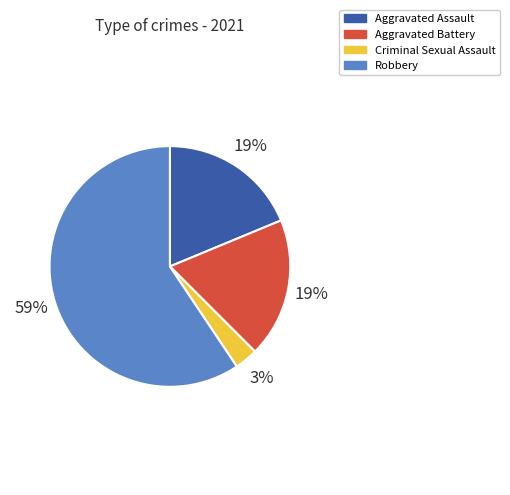

True or false: Aggravated Battery accounts for 9% of the total.

False